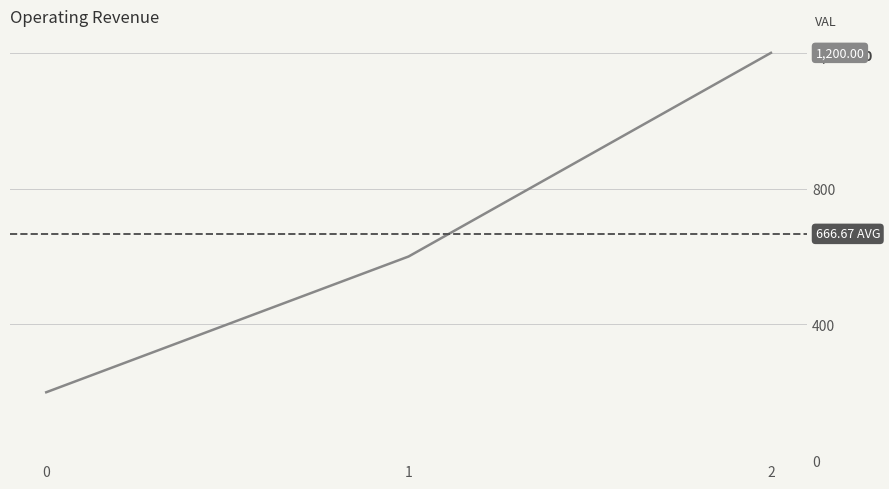

Count the number of values greater than 600.

1